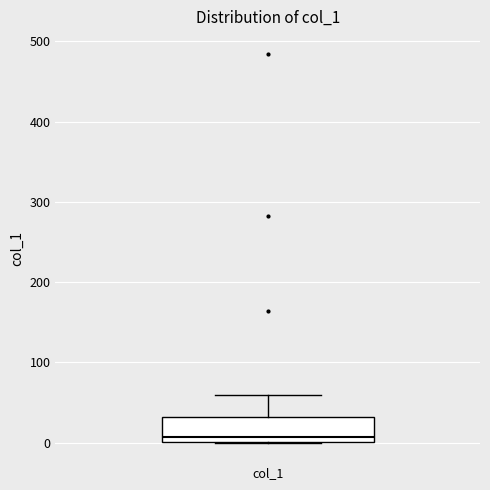

Transcribe this box plot: give where the median line is, the range the box spans, and where the two whiskers end, as read against the y-axis. The values are not printed on the chart, so give them approximately, as read against the axis.

median 10, box 0 to 30, whiskers 0 to 60